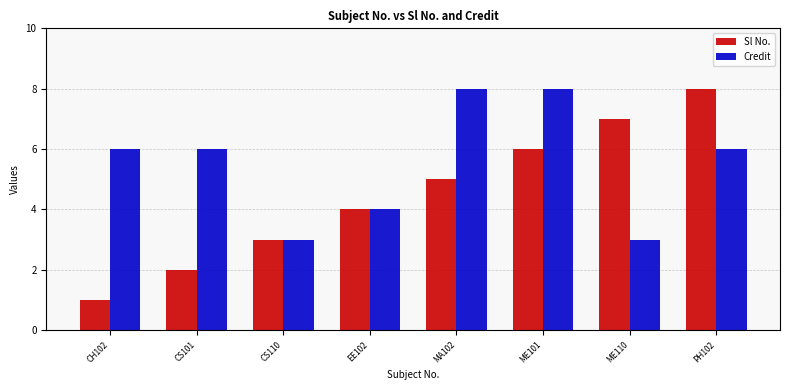

Is it true that Credit equals 1 at CS110?

False